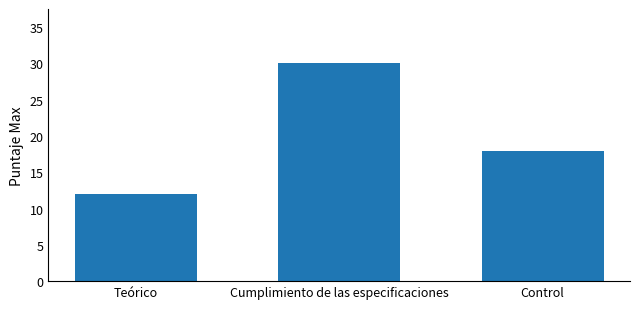

How many bars are there in total?

3